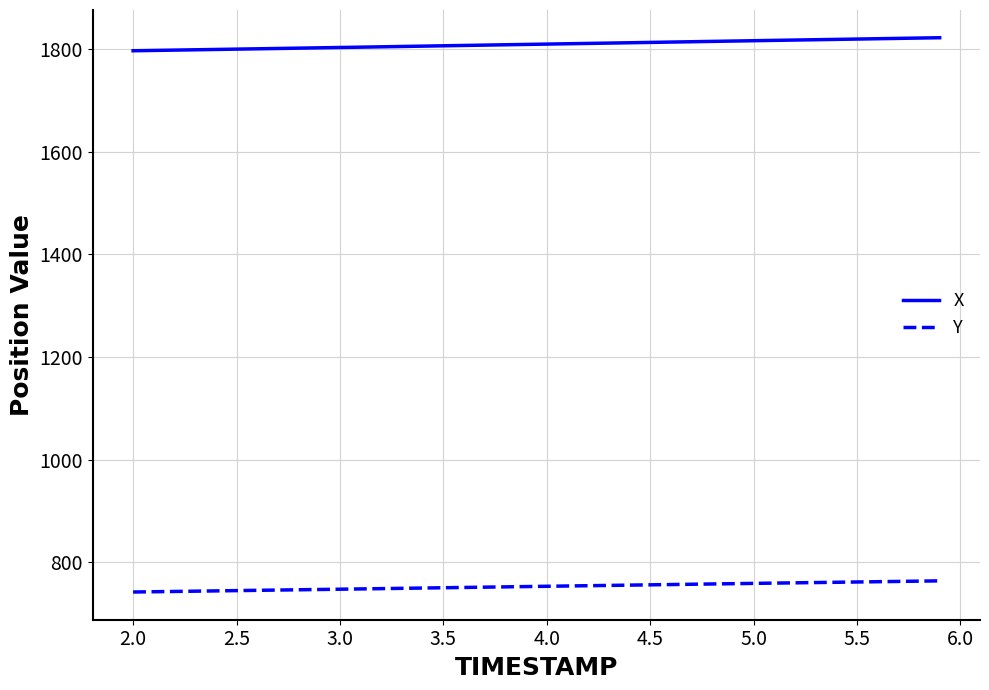

True or false: X and Y cross at least once.

False